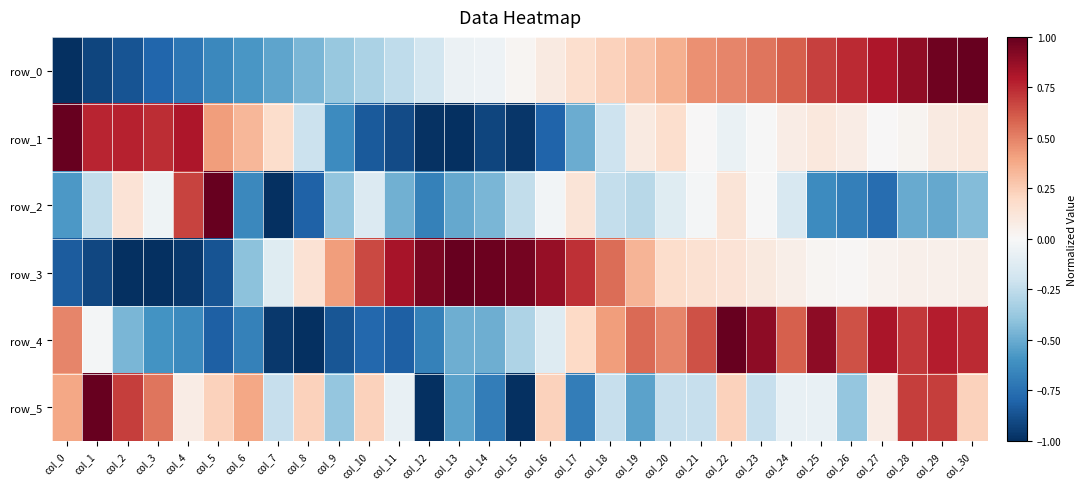

Which series has the largest total across all categories?

row_3